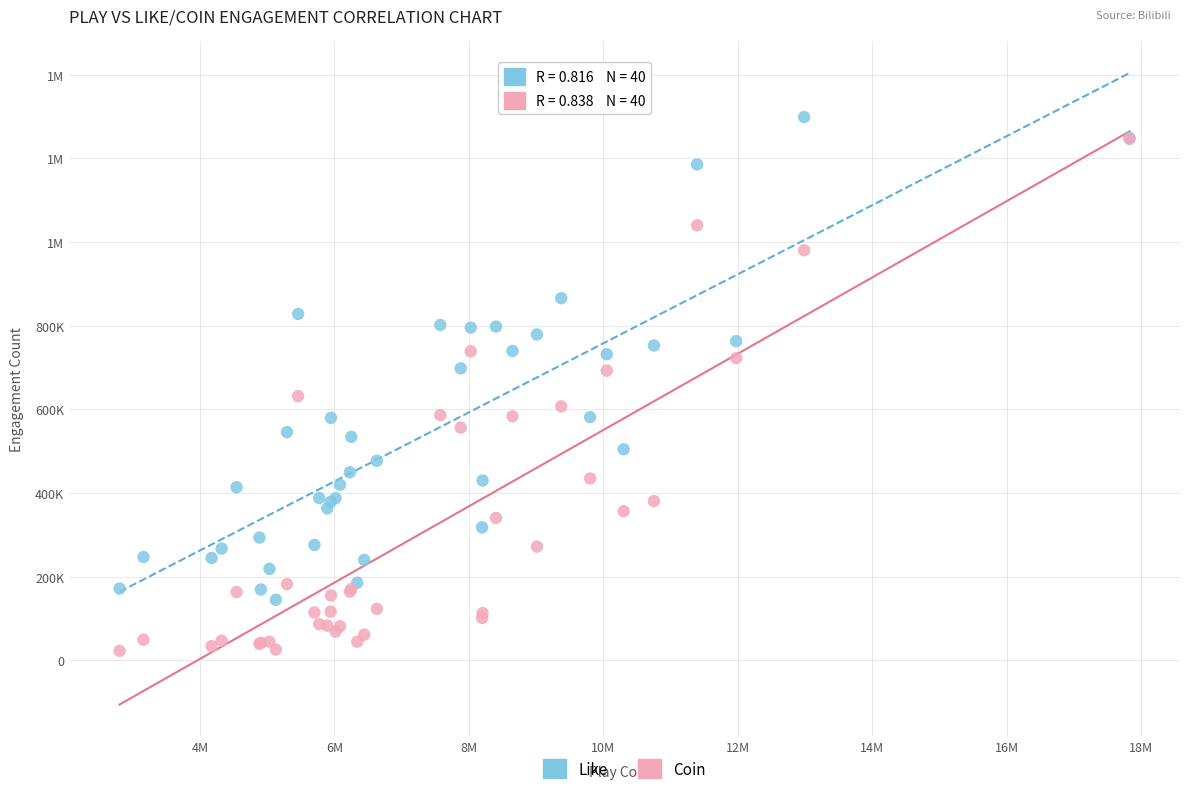

What are all the series names shown in the legend?

Like, Coin